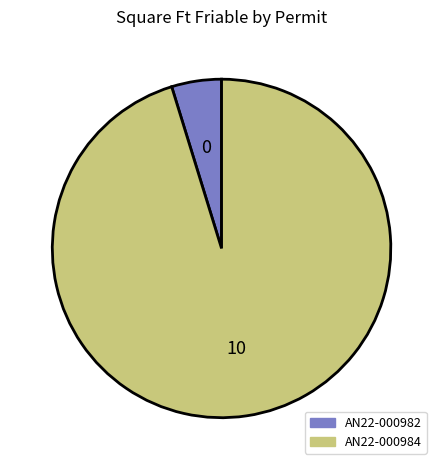

Is the sum of AN22-000982 and AN22-000984 greater than half?

Yes